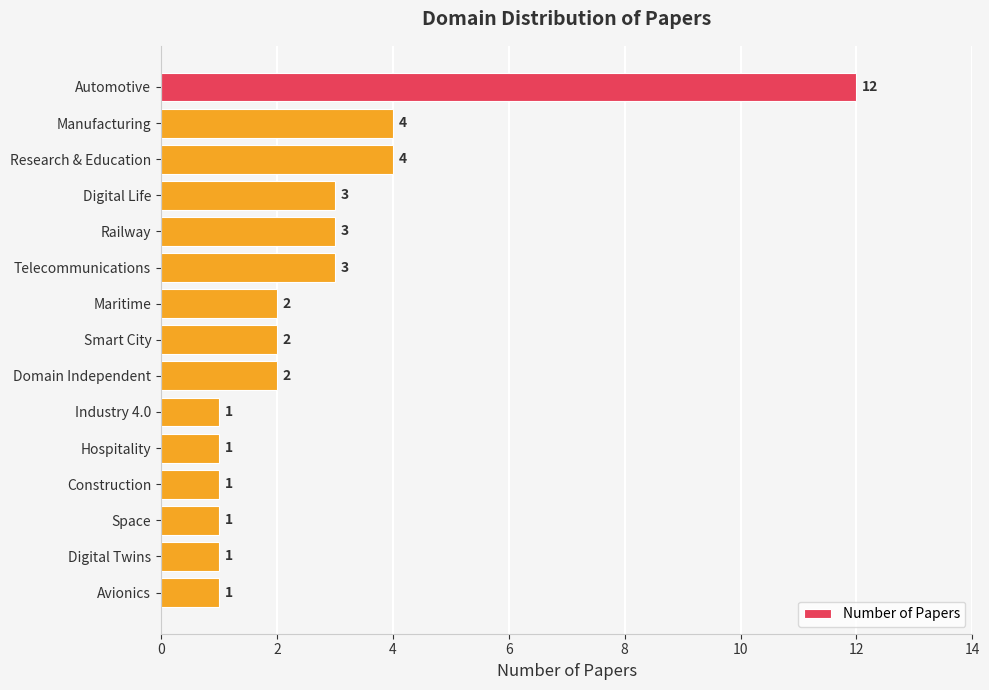

What is the smallest value displayed?

1